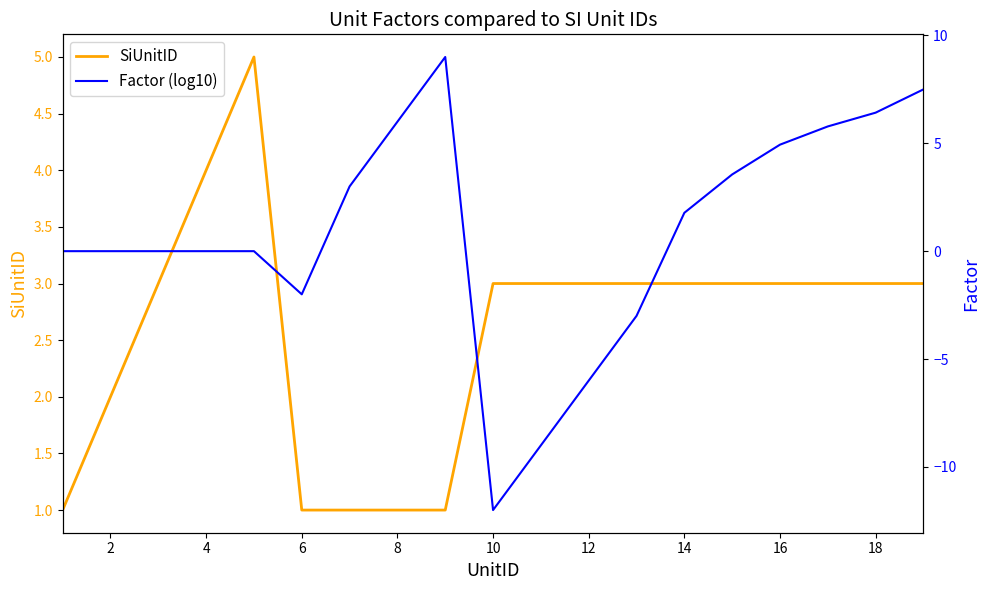

Which series has the widest spread of values?

Factor (log10)